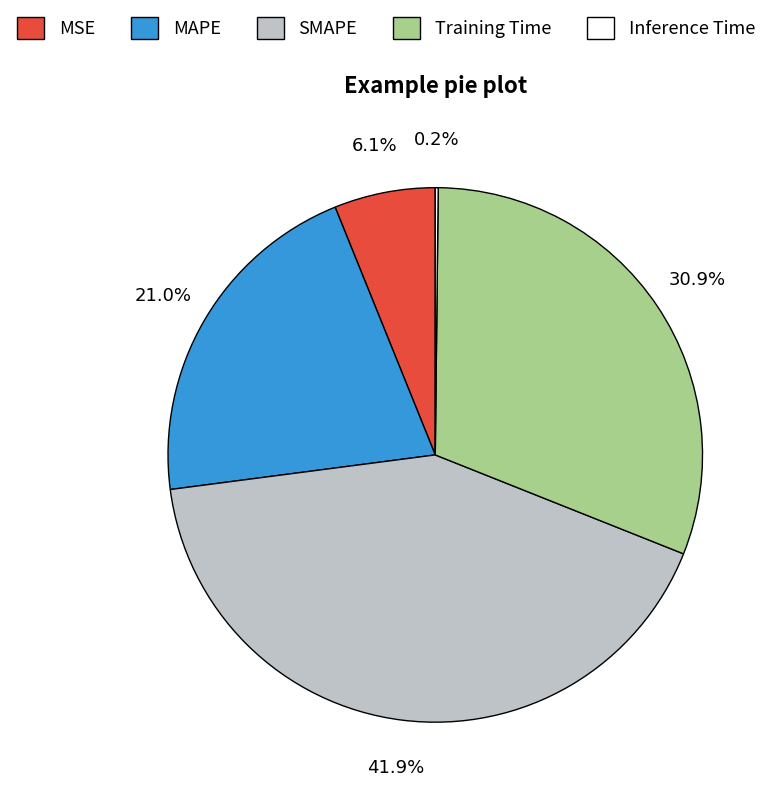

True or false: SMAPE accounts for 42% of the total.

True